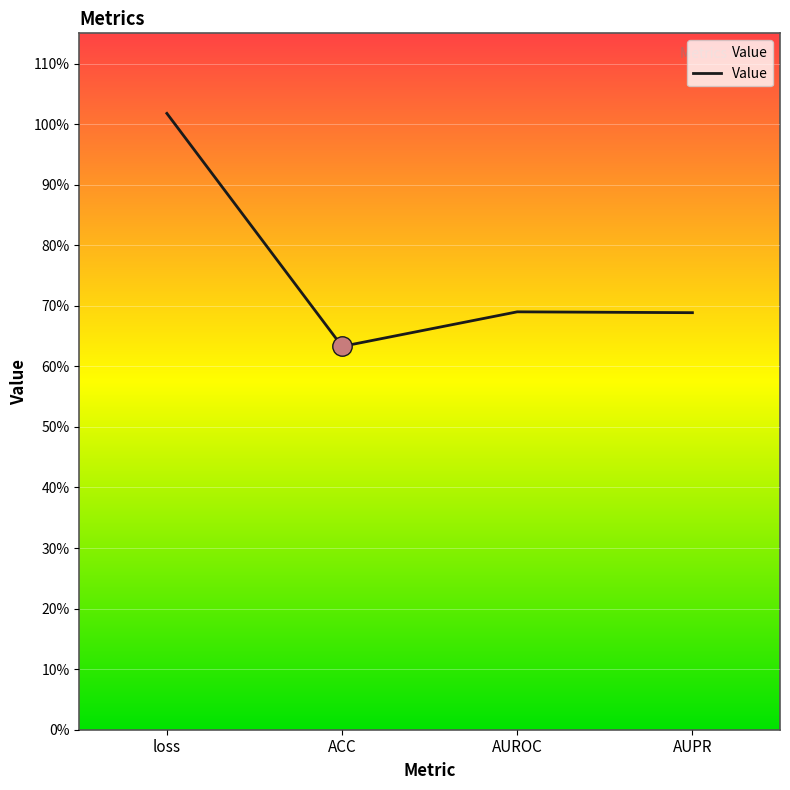

Does the chart have visible grid lines?

Yes